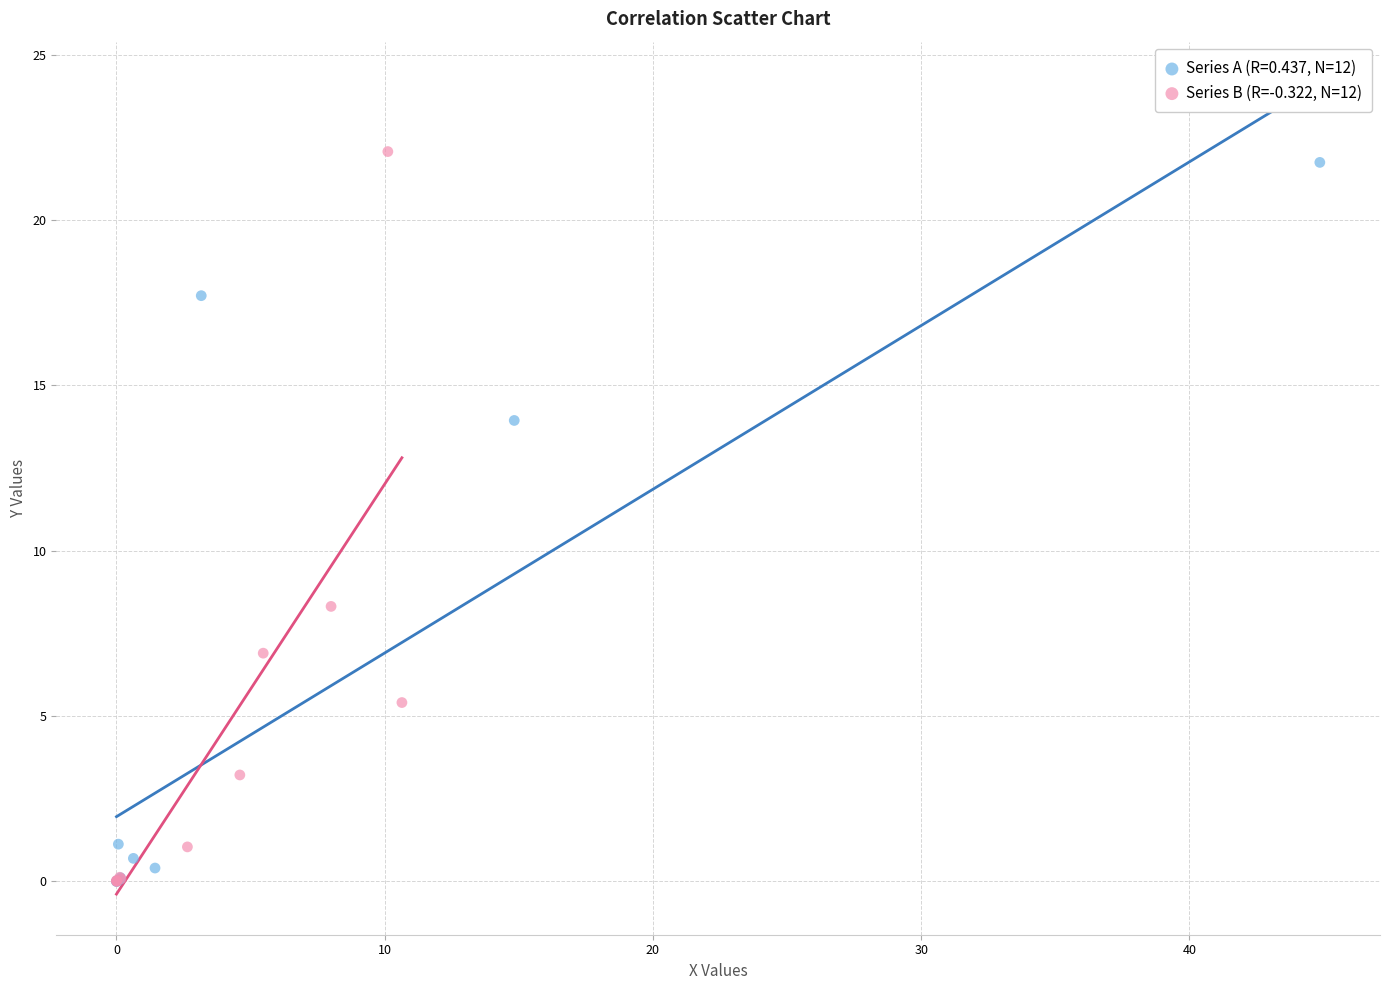

Which series has the largest Y range (max minus min)?

Series B (R=-0.322, N=12)